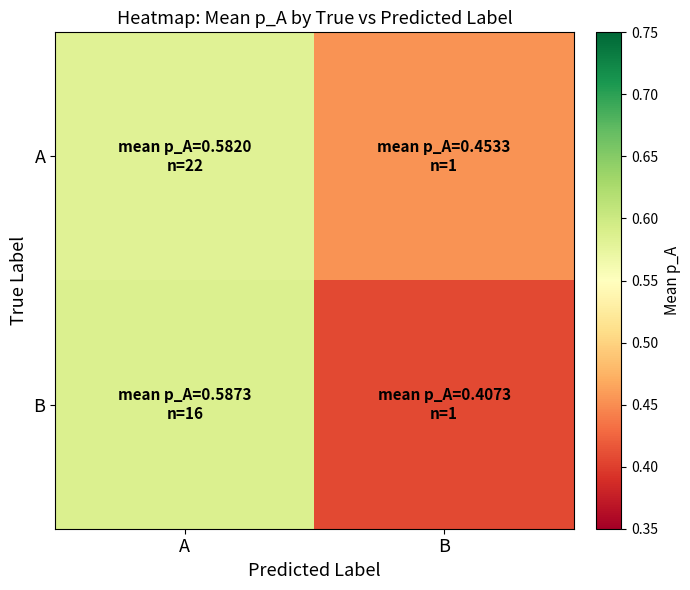

Which series has the largest range (max minus min)?

B